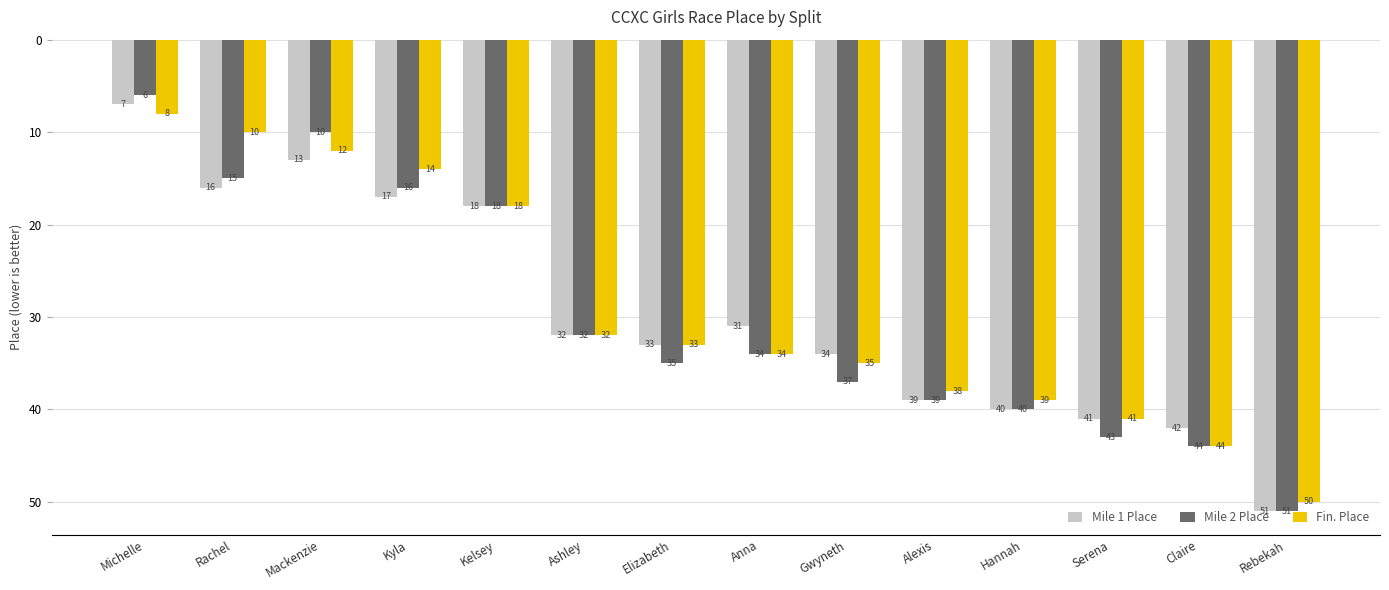

Reading left to right, extract all data points from this chart.

Mile 1 Place: Michelle=7	Rachel=16	Mackenzie=13	Kyla=17	Kelsey=18	Ashley=32	Elizabeth=33	Anna=31	Gwyneth=34	Alexis=39	Hannah=40	Serena=41	Claire=42	Rebekah=51
Mile 2 Place: Michelle=6	Rachel=15	Mackenzie=10	Kyla=16	Kelsey=18	Ashley=32	Elizabeth=35	Anna=34	Gwyneth=37	Alexis=39	Hannah=40	Serena=43	Claire=44	Rebekah=51
Fin. Place: Michelle=8	Rachel=10	Mackenzie=12	Kyla=14	Kelsey=18	Ashley=32	Elizabeth=33	Anna=34	Gwyneth=35	Alexis=38	Hannah=39	Serena=41	Claire=44	Rebekah=50